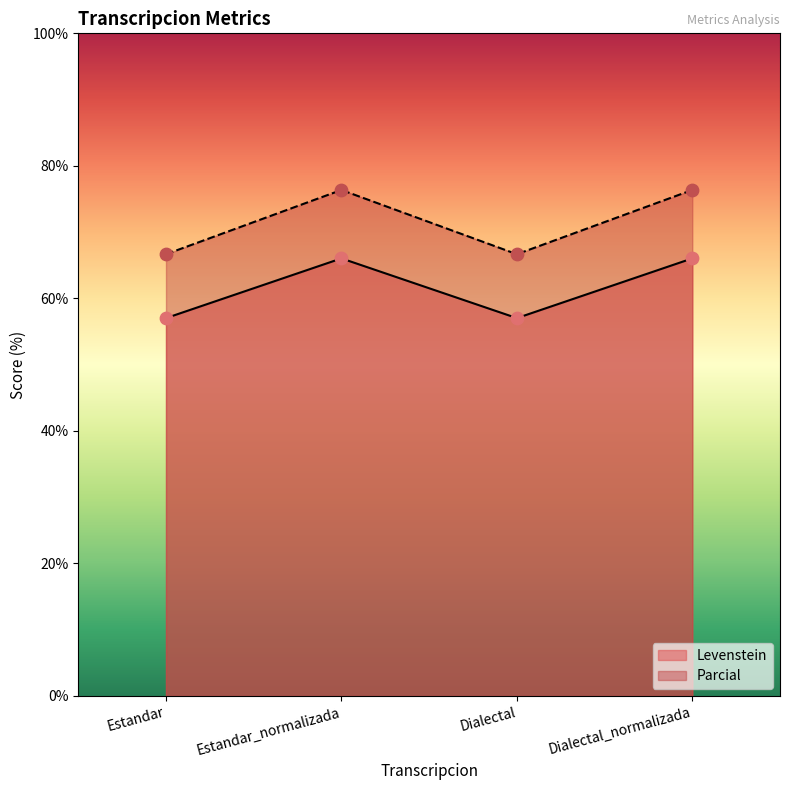

Which series has the largest total across all categories?

Parcial